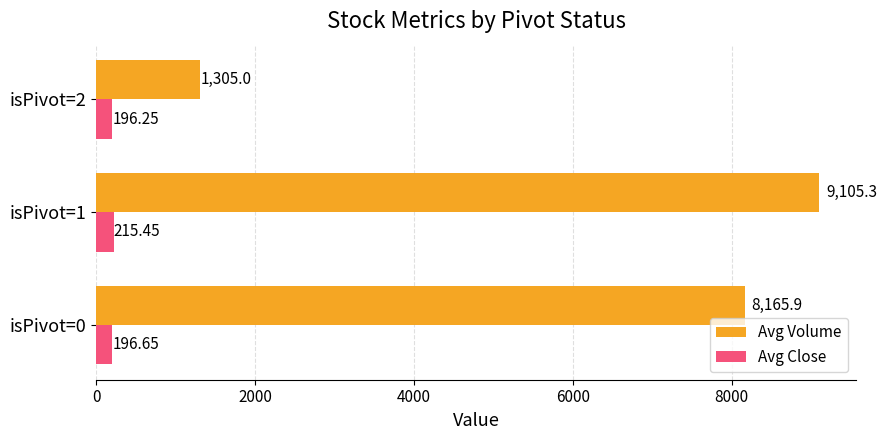

Which series has the largest total across all categories?

Avg Volume